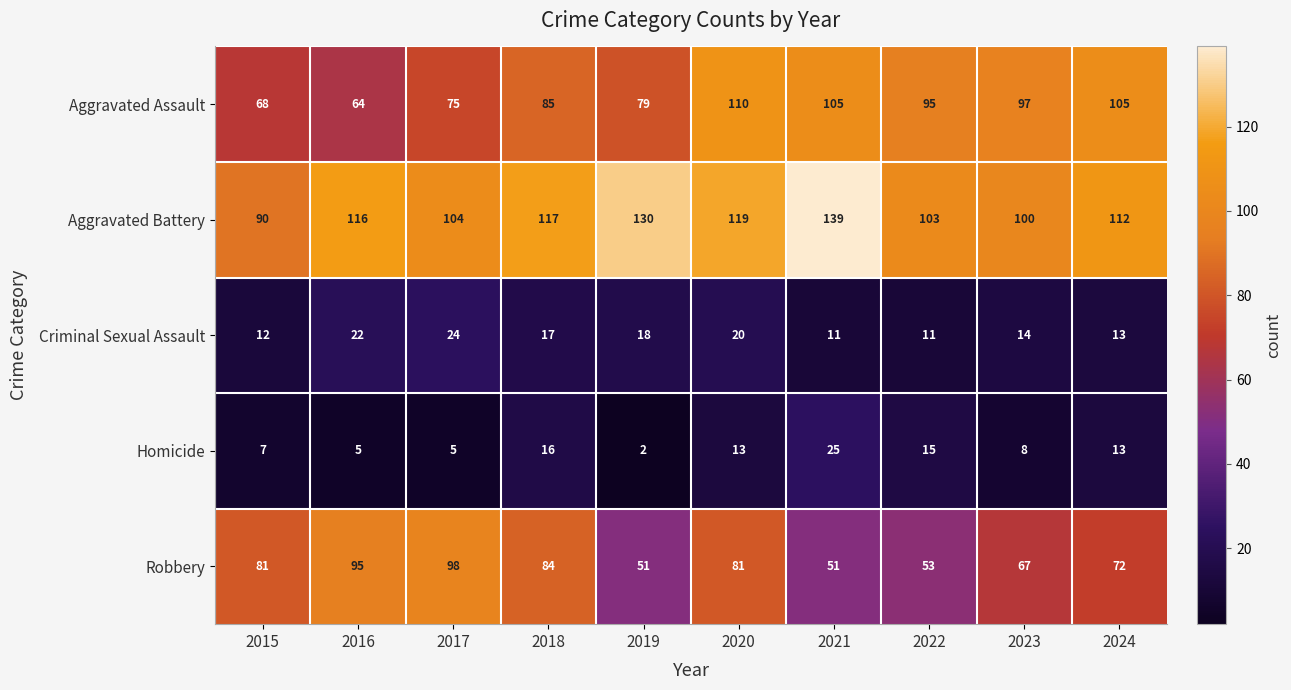

What is the average value of the Aggravated Assault series?

88